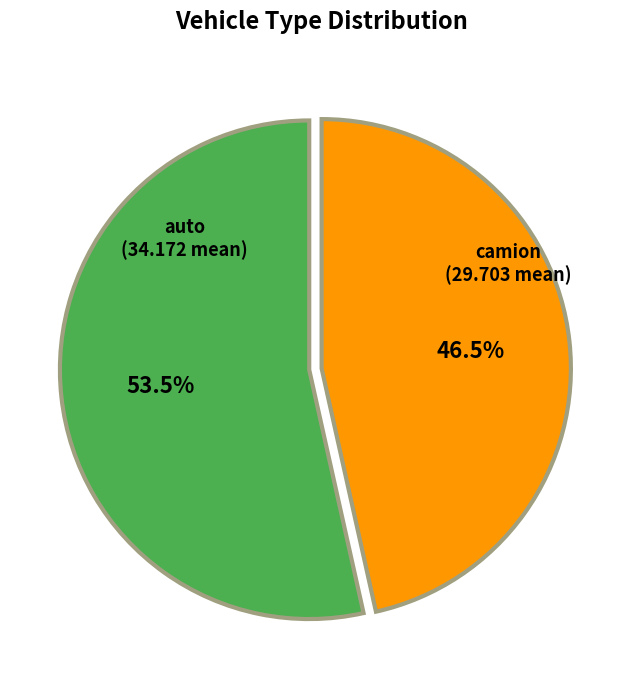

Is there any slice that represents more than half of the pie?

Yes